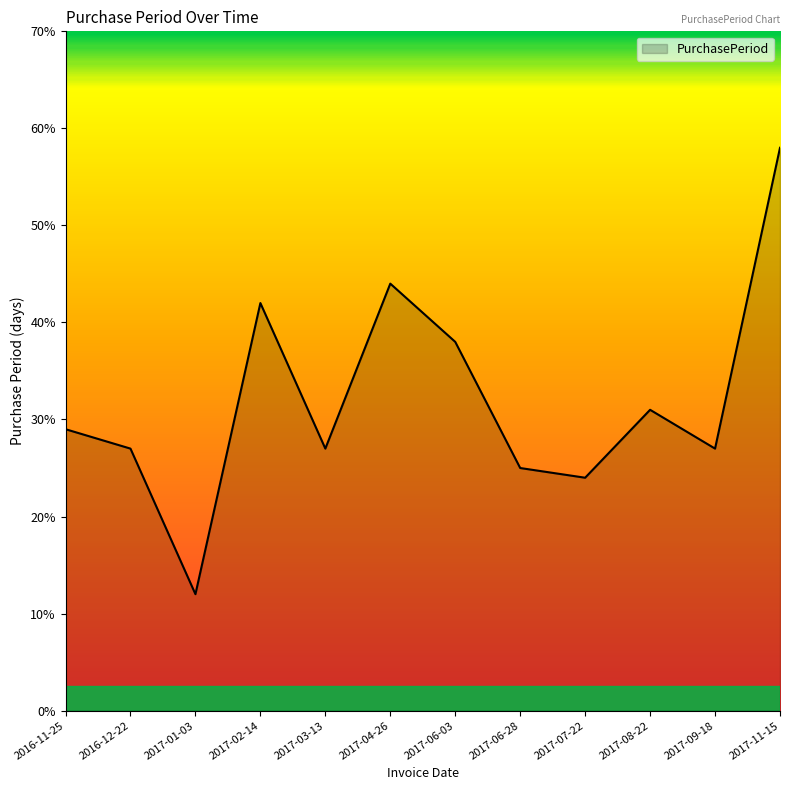

What is the difference between the second highest and minimum values?

32